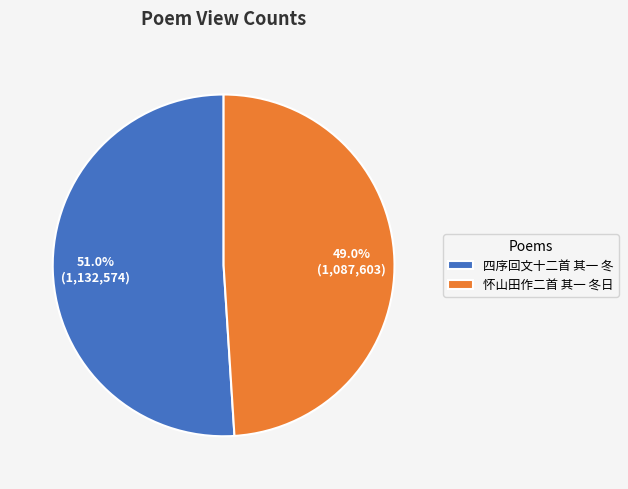

To the nearest percent, what portion does 怀山田作二首 其一 冬日 represent?

49%